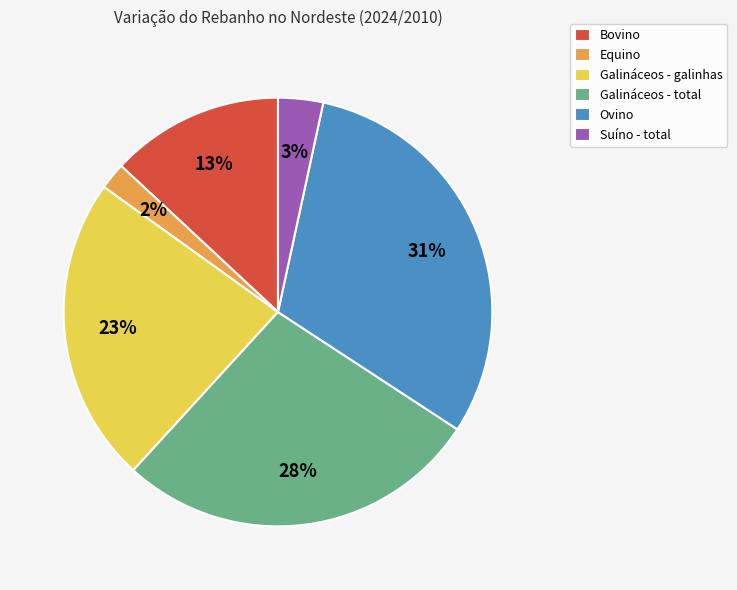

True or false: Ovino accounts for 41% of the total.

False